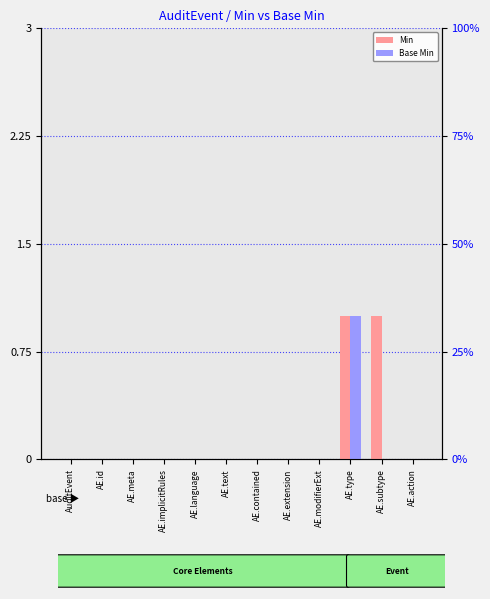

List the labels in order of Min value, smallest first.

AuditEvent, AE.id, AE.meta, AE.implicitRules, AE.language, AE.text, AE.contained, AE.extension, AE.modifierExt, AE.action, AE.type, AE.subtype